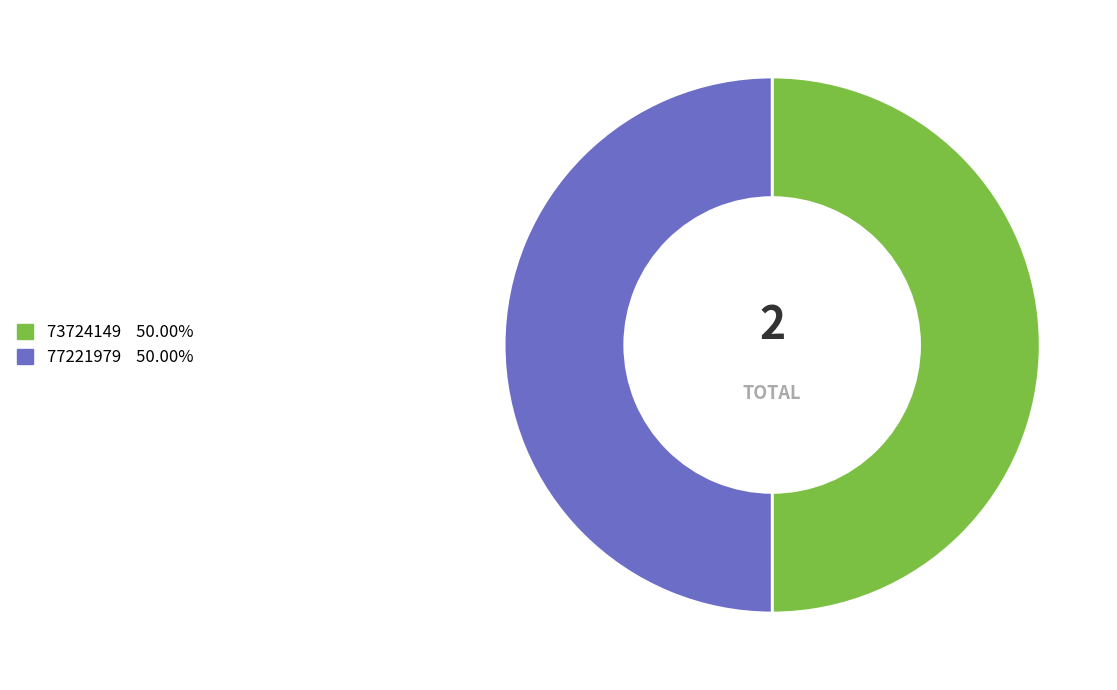

Combined, do 77221979 50.00% and 73724149 50.00% account for over 50%?

Yes